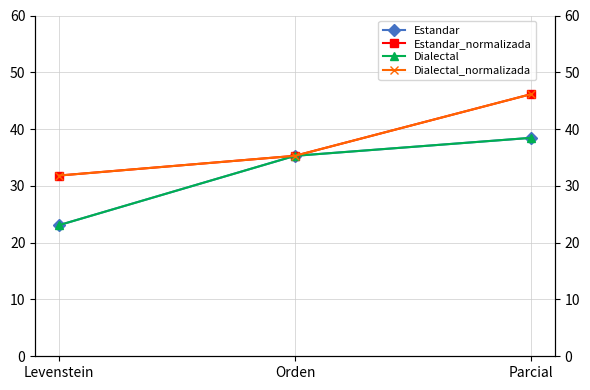

Is it true that Estandar equals 6.8 at Levenstein?

False